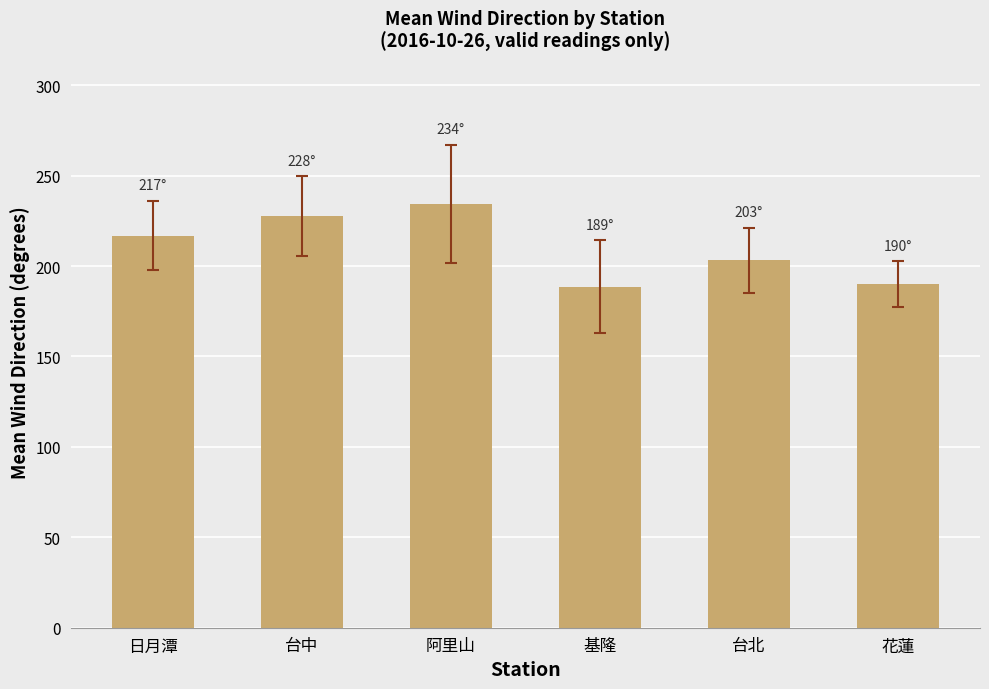

What is the average value?

210.1